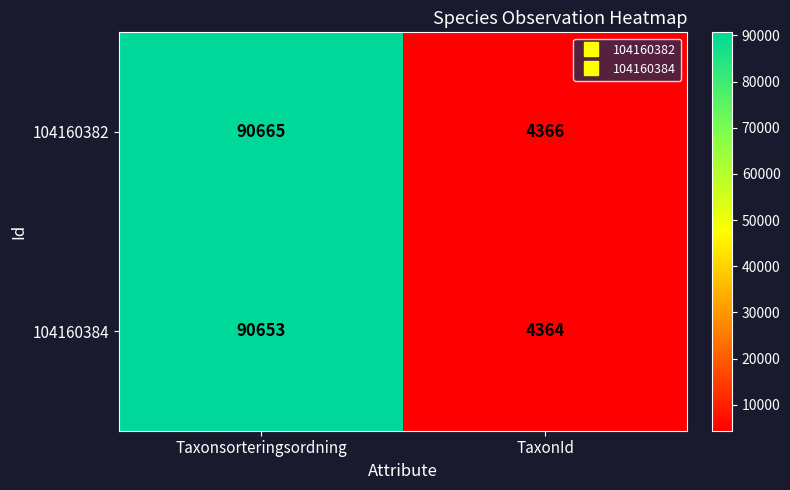

Where is 104160384 nearest to the value 47508?

TaxonId